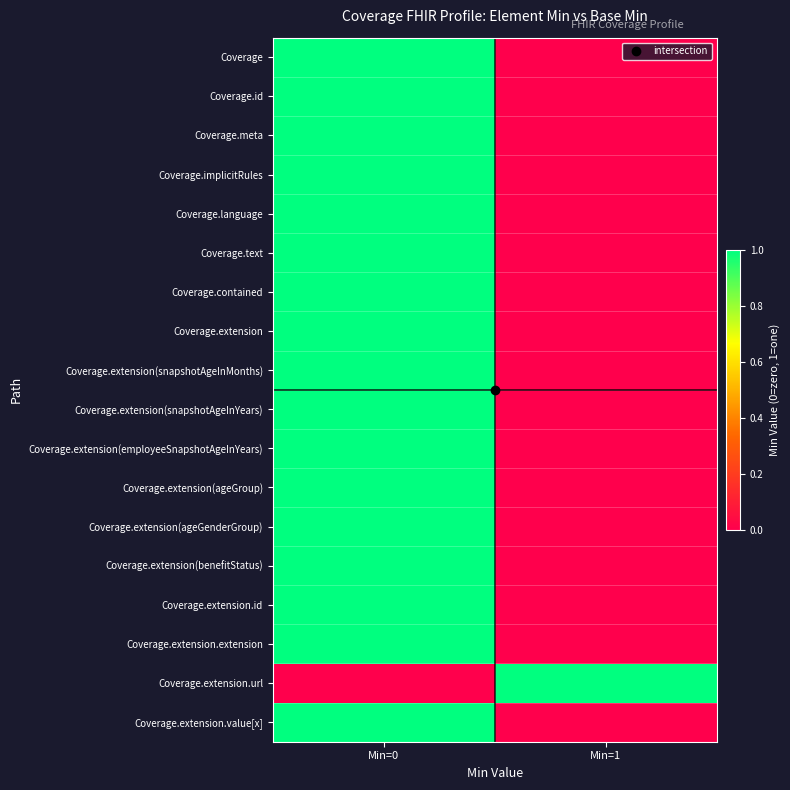

Reading left to right, extract all data points from this chart.

Coverage: Min=0=1	Min=1=0
Coverage.id: Min=0=1	Min=1=0
Coverage.meta: Min=0=1	Min=1=0
Coverage.implicitRules: Min=0=1	Min=1=0
Coverage.language: Min=0=1	Min=1=0
Coverage.text: Min=0=1	Min=1=0
Coverage.contained: Min=0=1	Min=1=0
Coverage.extension: Min=0=1	Min=1=0
Coverage.extension(snapshotAgeInMonths): Min=0=1	Min=1=0
Coverage.extension(snapshotAgeInYears): Min=0=1	Min=1=0
Coverage.extension(employeeSnapshotAgeInYears): Min=0=1	Min=1=0
Coverage.extension(ageGroup): Min=0=1	Min=1=0
Coverage.extension(ageGenderGroup): Min=0=1	Min=1=0
Coverage.extension(benefitStatus): Min=0=1	Min=1=0
Coverage.extension.id: Min=0=1	Min=1=0
Coverage.extension.extension: Min=0=1	Min=1=0
Coverage.extension.url: Min=0=0	Min=1=1
Coverage.extension.value[x]: Min=0=1	Min=1=0